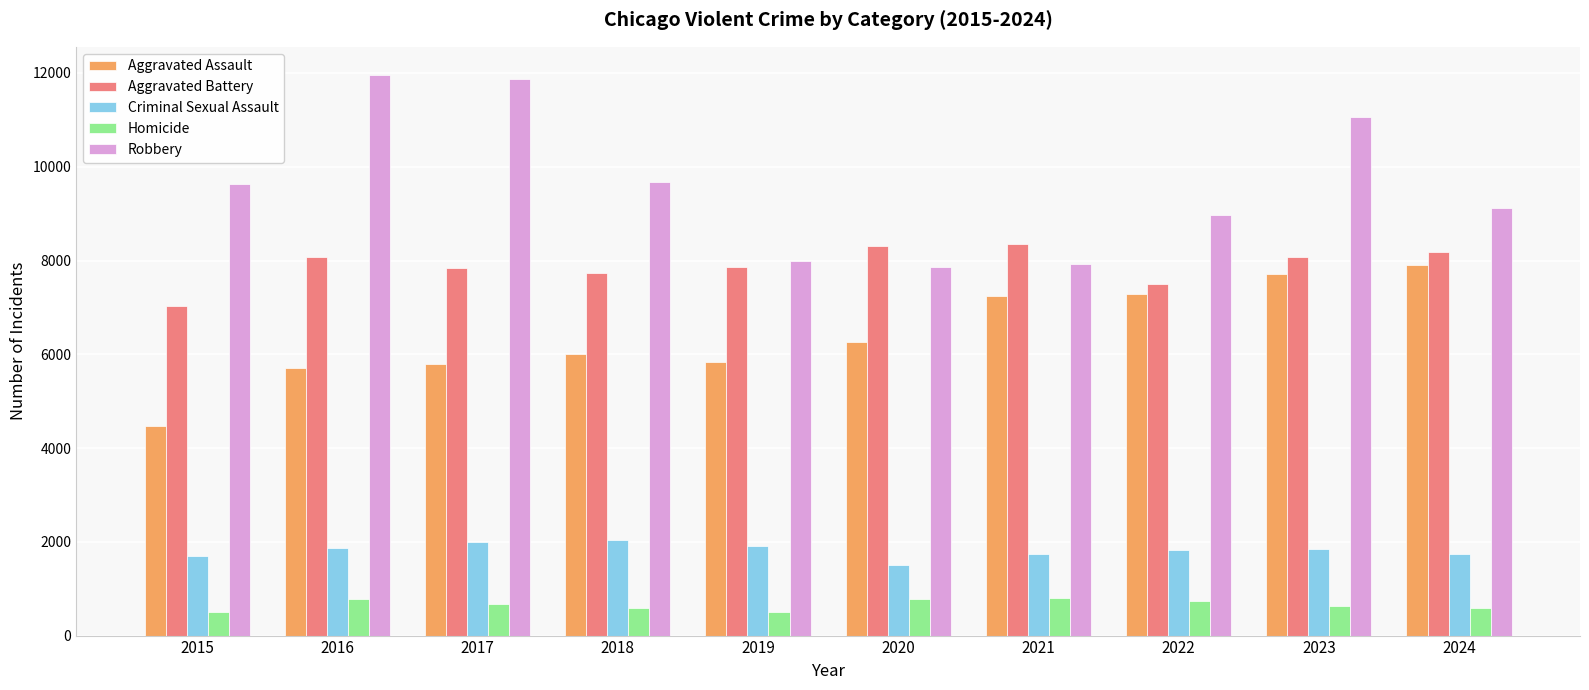

What is the smallest value displayed?

496